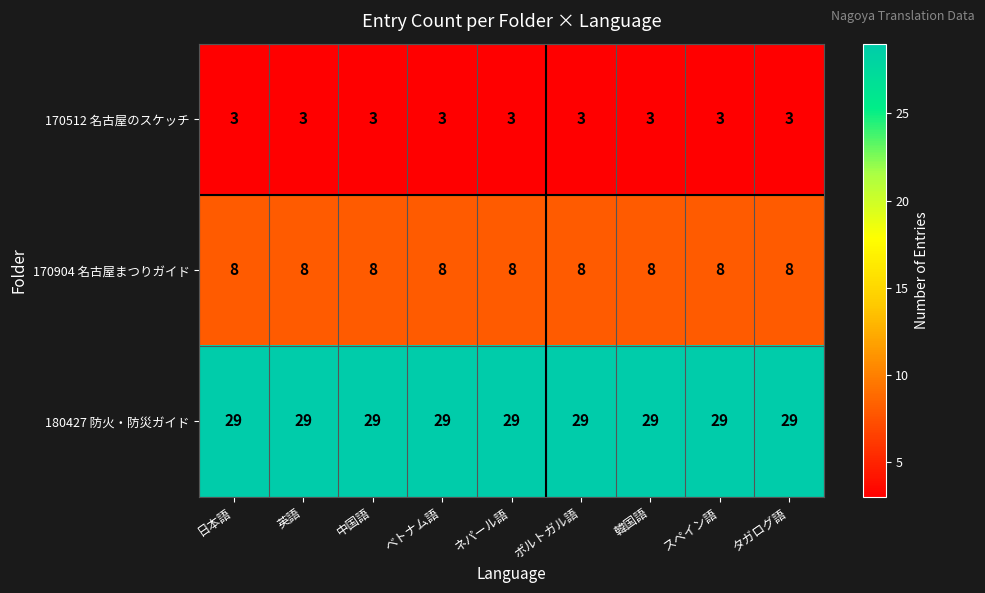

What value does the 170904 名古屋まつりガイド series have at ベトナム語?

8